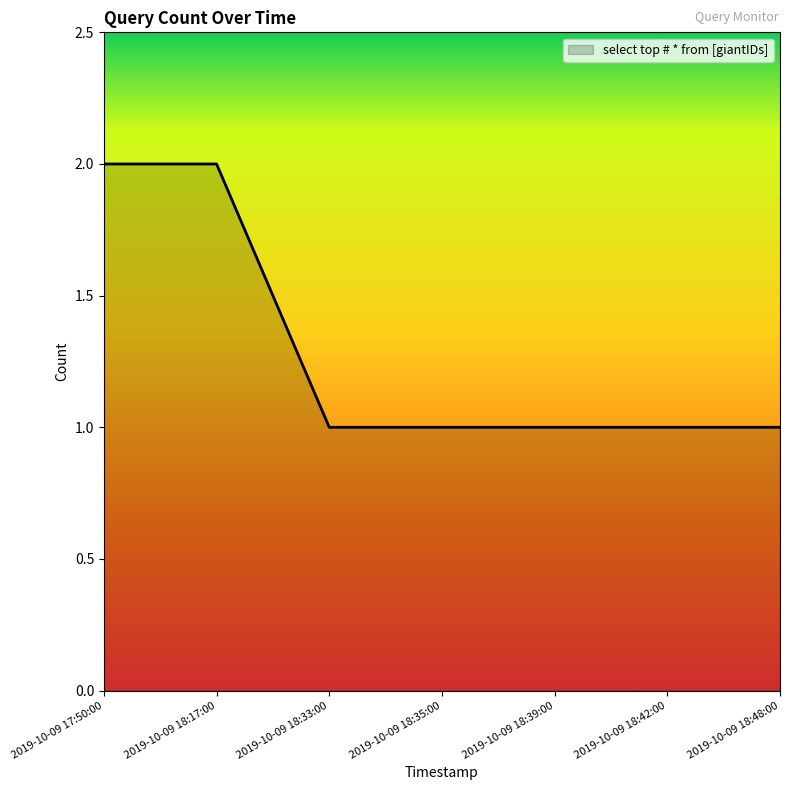

Approximately how many times larger is the value at 2019-10-09 17:50:00 compared to 2019-10-09 18:42:00?

2.0